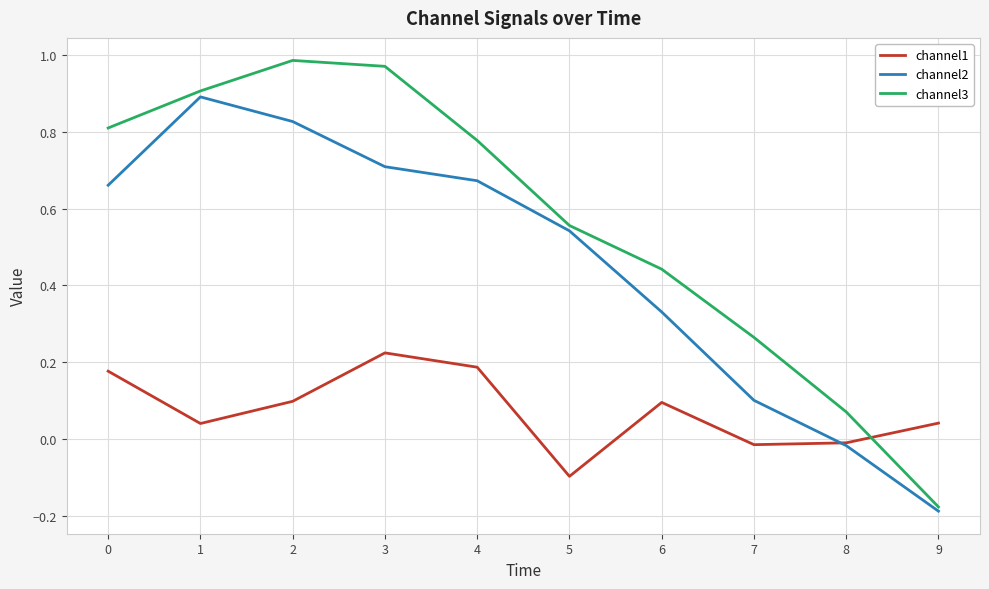

After their last crossing, which series has the higher values: channel1 or channel3?

channel1